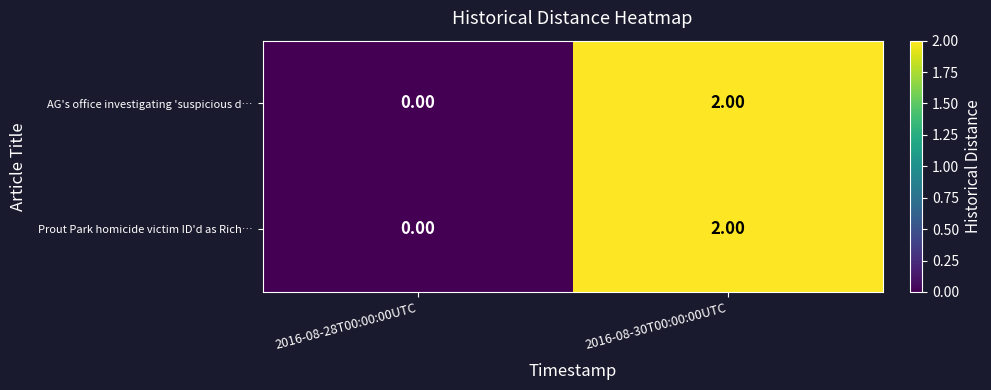

Rank the categories by Prout Park homicide victim ID'd as Rich… value from highest to lowest.

2016-08-30T00:00:00UTC, 2016-08-28T00:00:00UTC